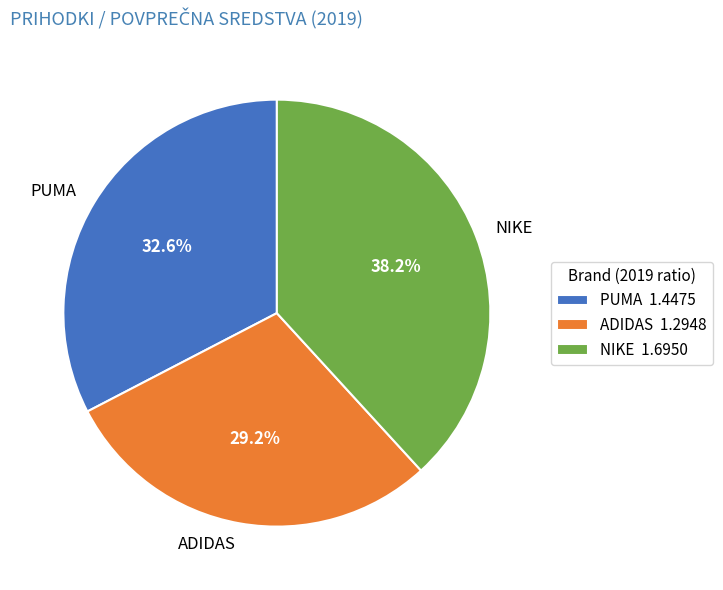

Is NIKE the majority of the pie?

No